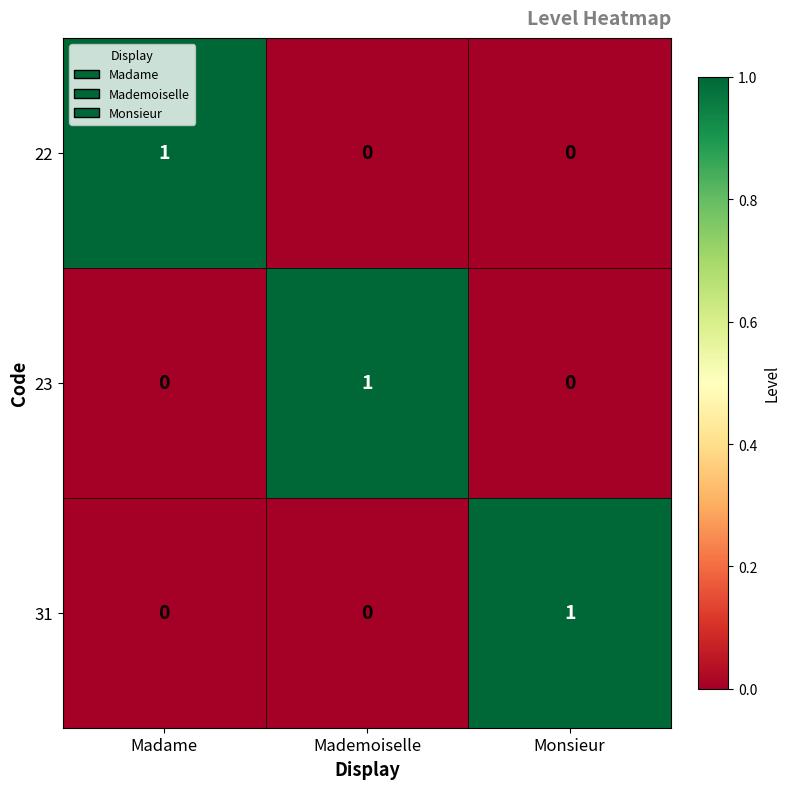

What is the total value across all series at Mademoiselle?

1